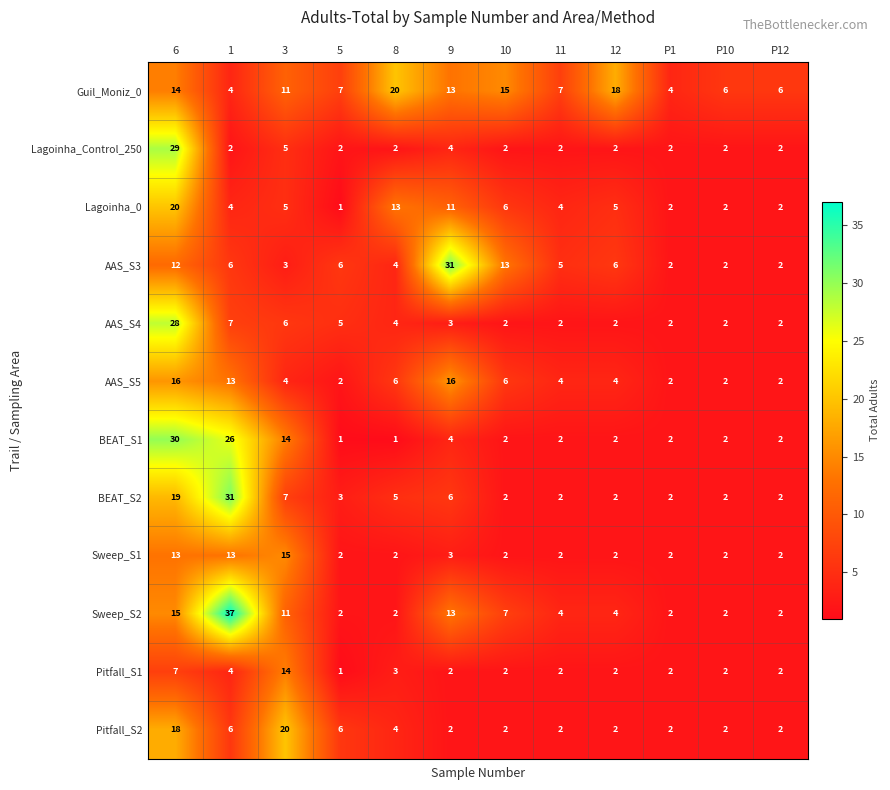

Count the number of data series in this chart.

12